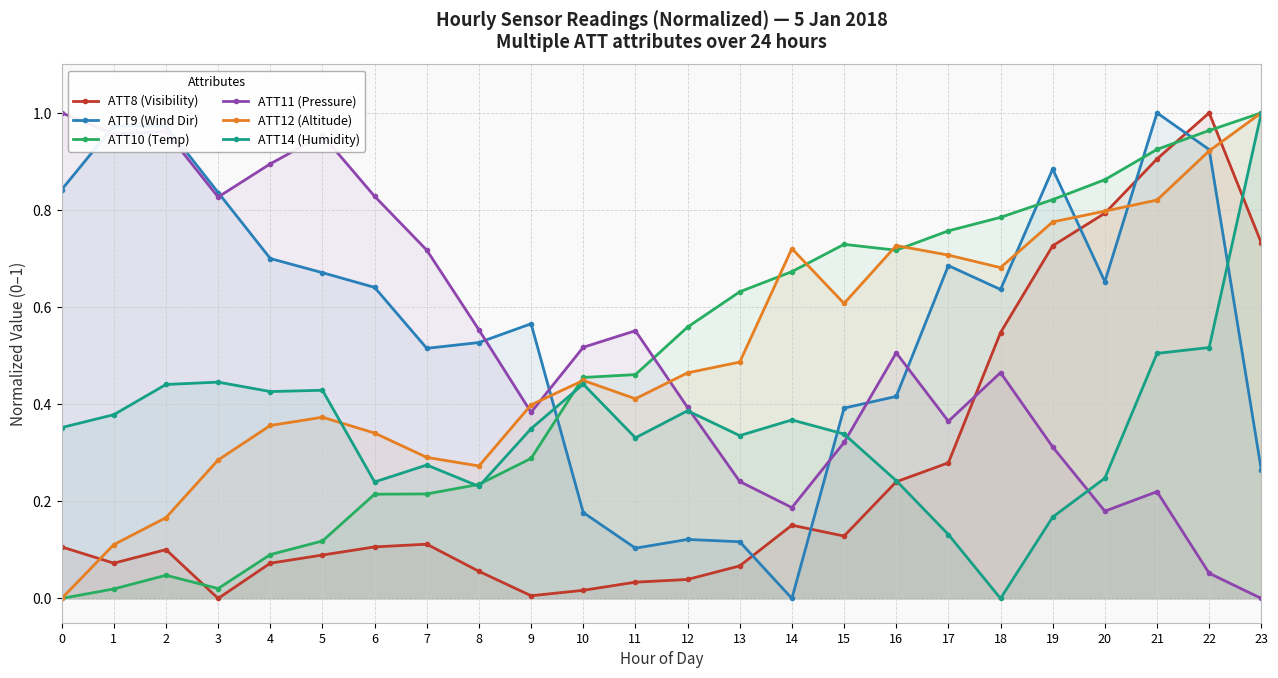

How many lines are shown in the chart?

6